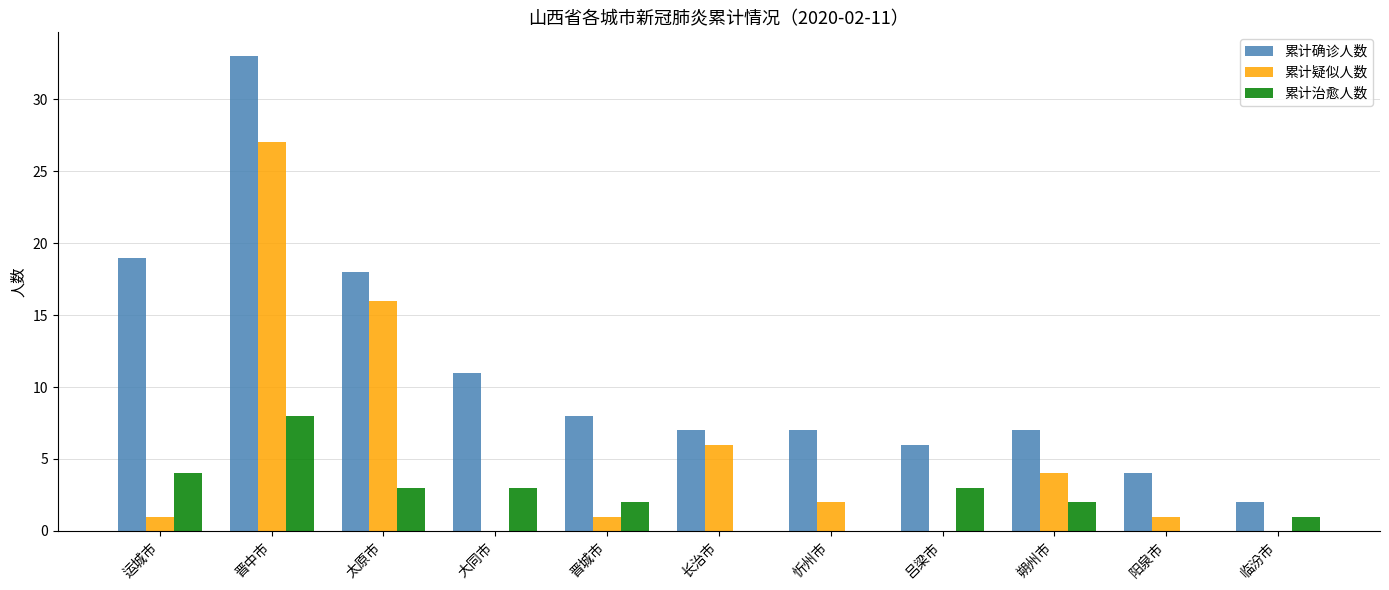

Which series has the widest spread of values?

累计确诊人数